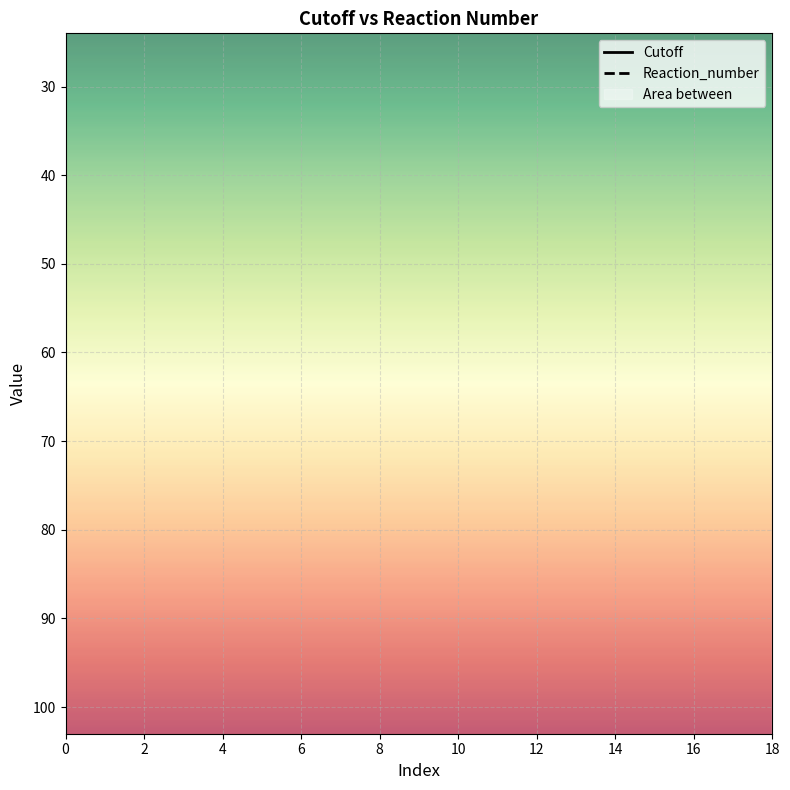

How many lines are shown in the chart?

2